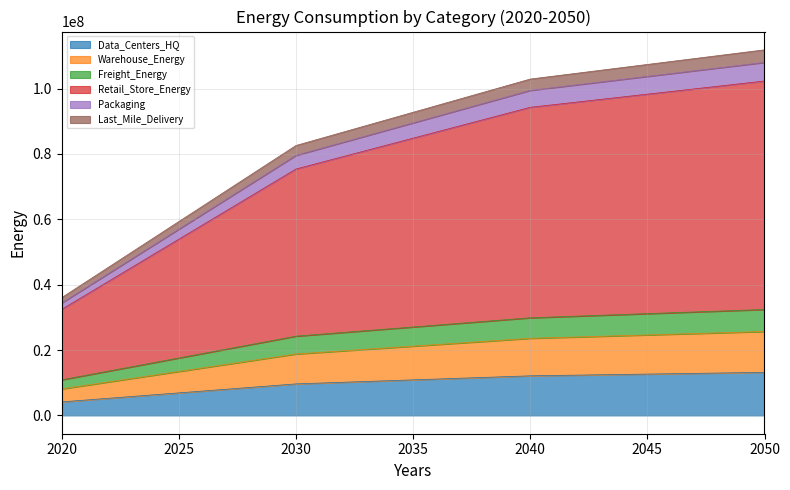

What is the total value across all series at 2030?

82579449.9